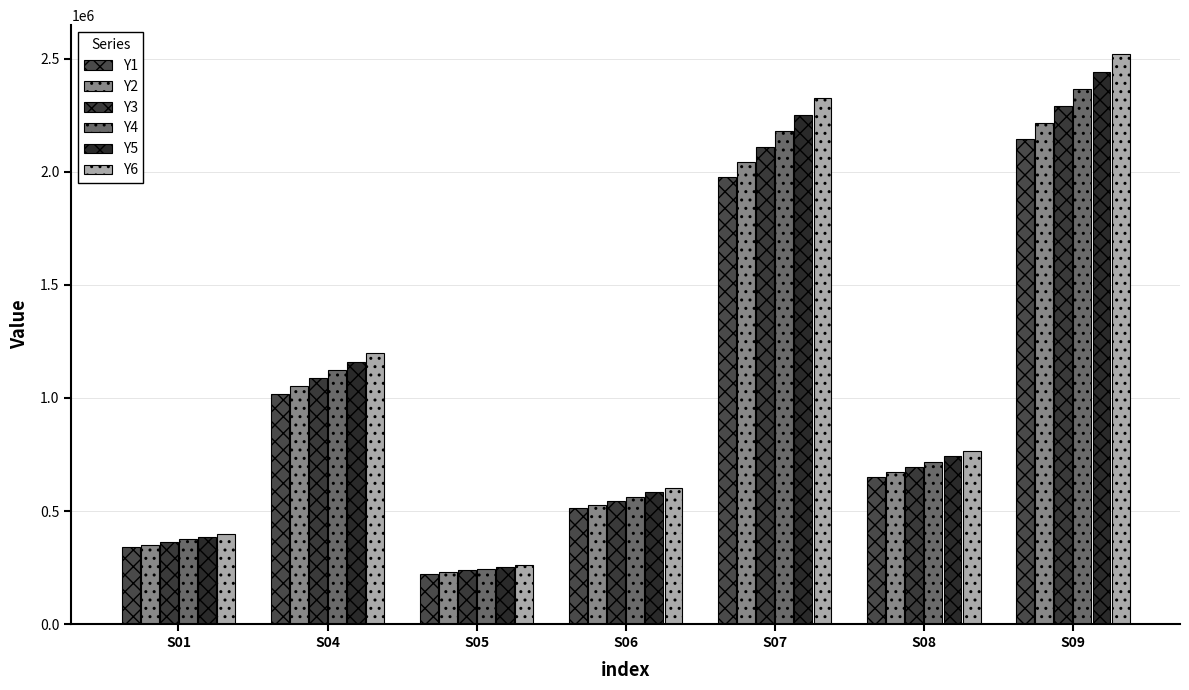

What is the sum of the Y2 values at S04 and S06?

1581481.7